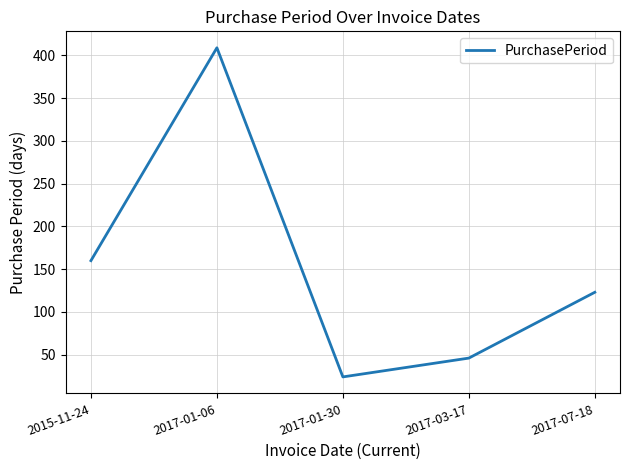

True or false: there are more than 1 points higher than both neighbors.

False